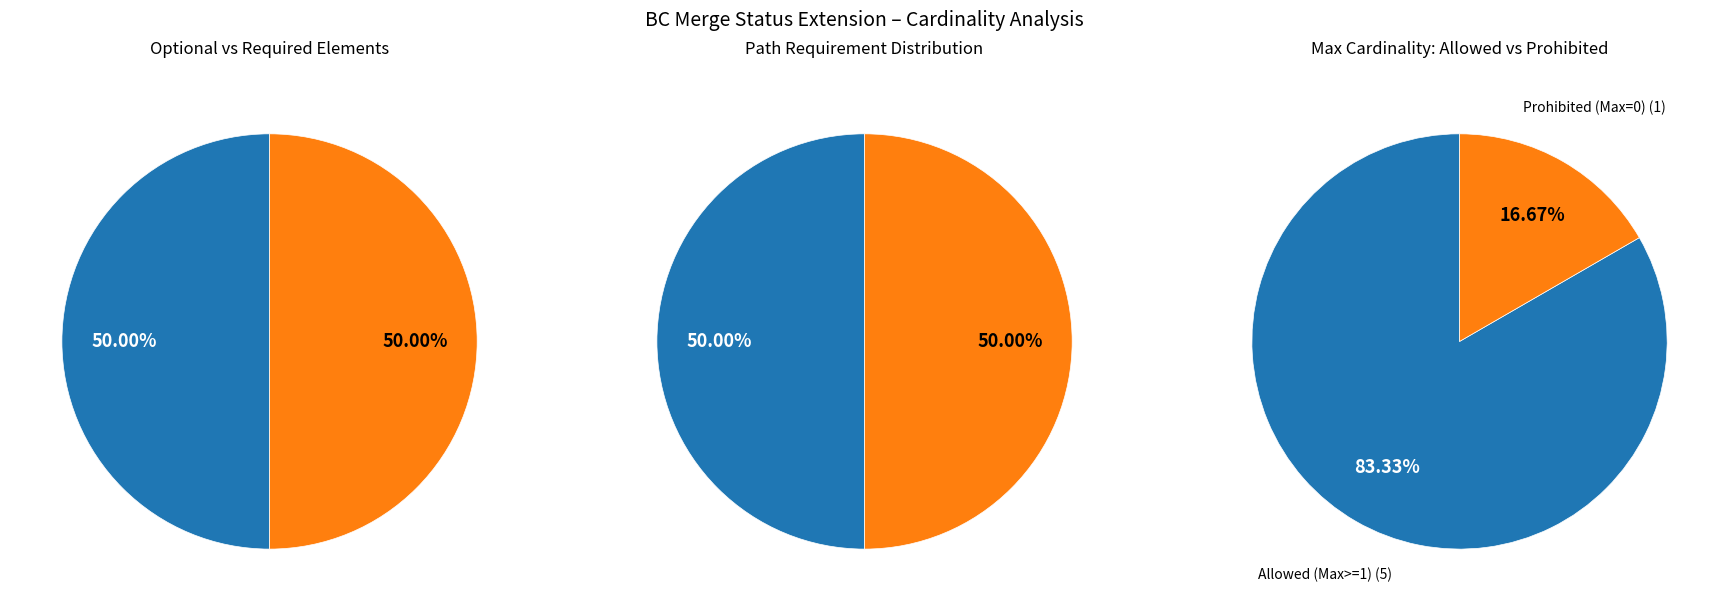

The Extension.extension slice represents 0% of the pie. True or false?

True